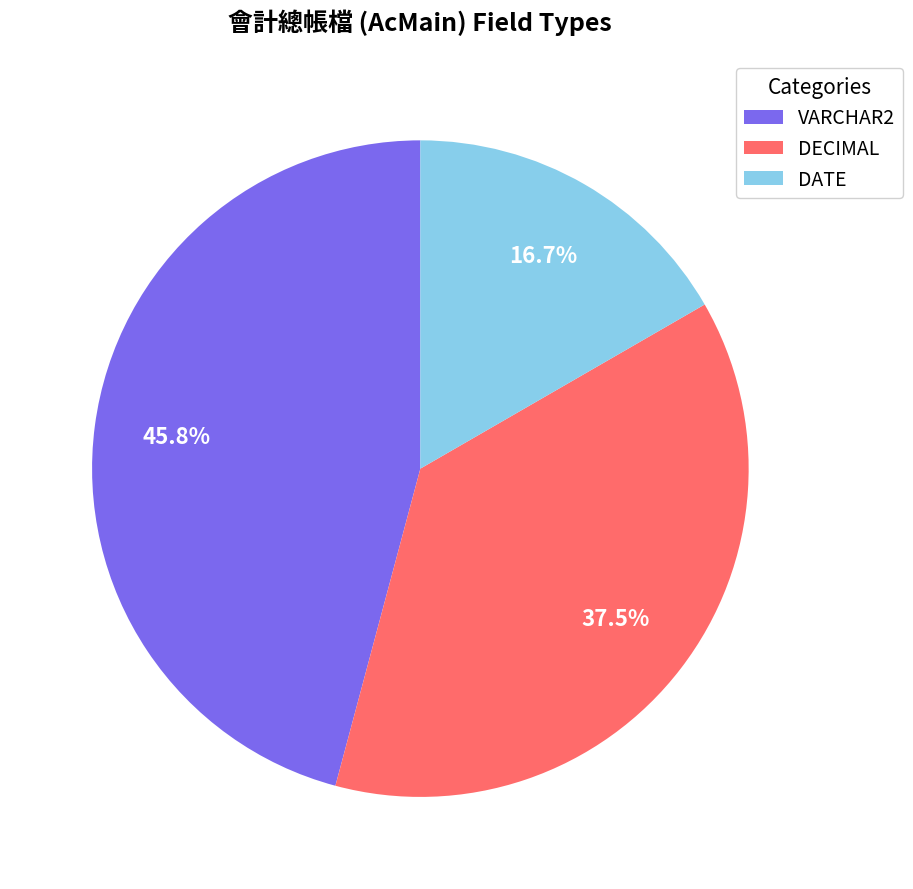

Which has a higher value, DATE or VARCHAR2?

VARCHAR2